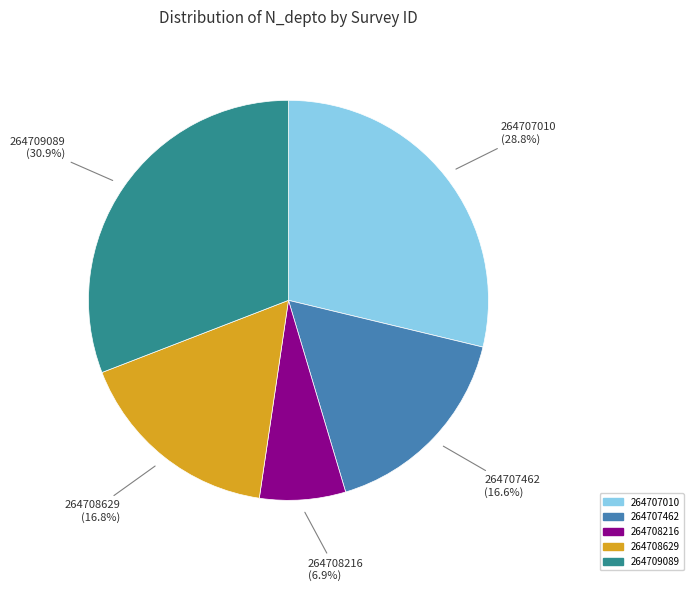

How many slices are in this pie chart?

5